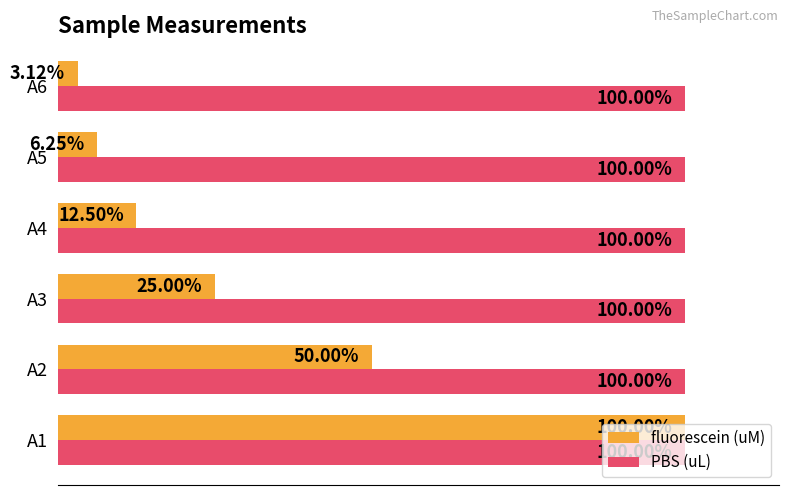

What are all the series names shown in the legend?

fluorescein (uM), PBS (uL)